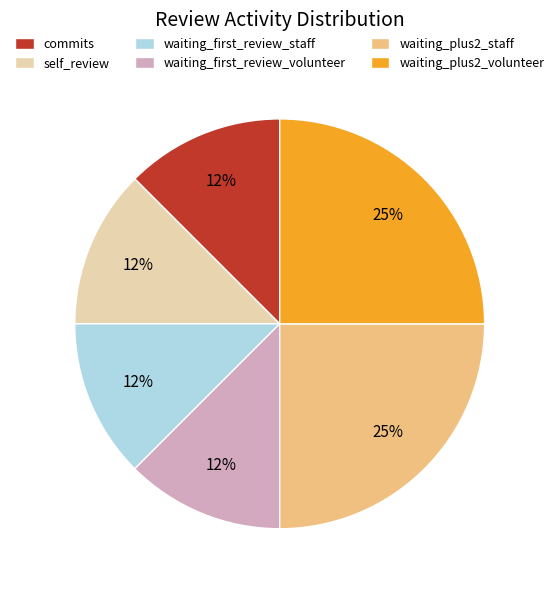

To the nearest percent, what is the average slice percentage?

17%